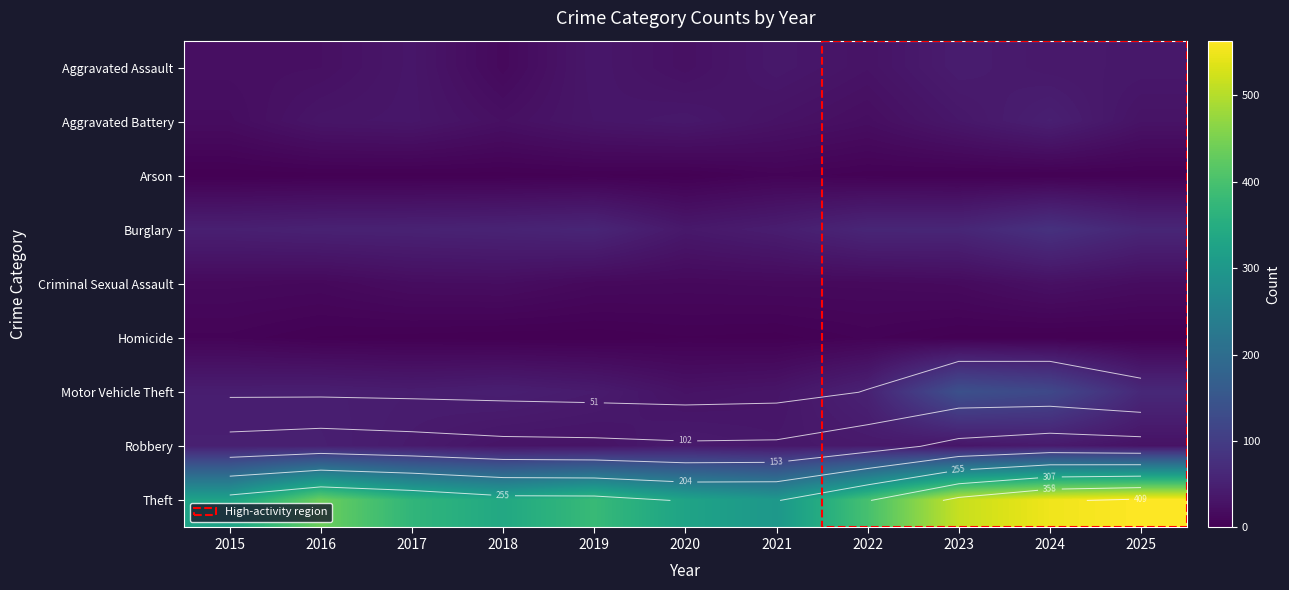

What is the difference between the Robbery values at 2017 and 2019?

11